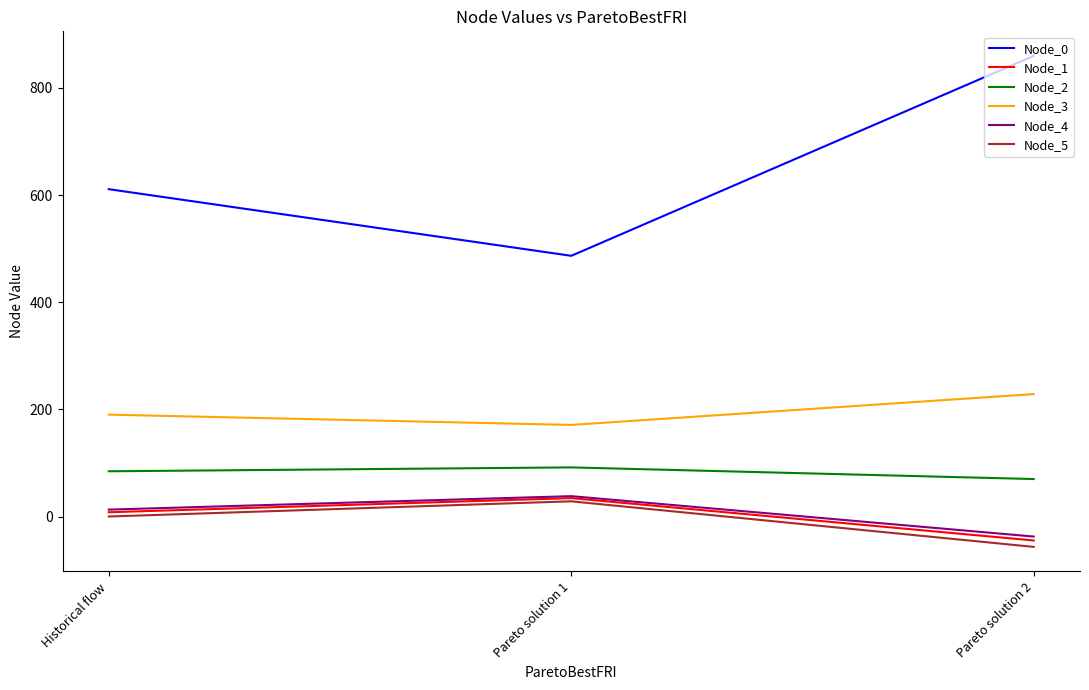

What is the sum of the Node_0 values at Pareto solution 2 and Pareto solution 1?

1346.6